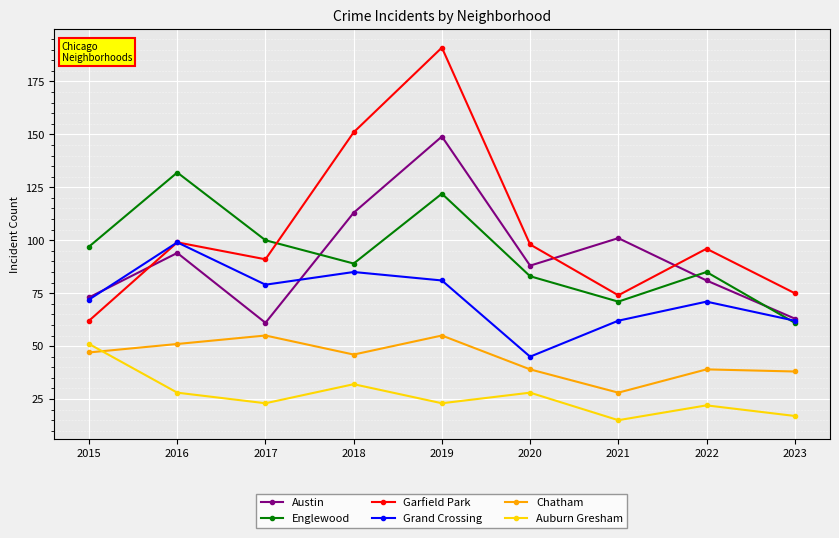

Reading left to right, transcribe all the data shown in this chart.

Austin: 73	94	61	113	149	88	101	81	63
Englewood: 97	132	100	89	122	83	71	85	61
Garfield Park: 62	99	91	151	191	98	74	96	75
Grand Crossing: 72	99	79	85	81	45	62	71	62
Chatham: 47	51	55	46	55	39	28	39	38
Auburn Gresham: 51	28	23	32	23	28	15	22	17